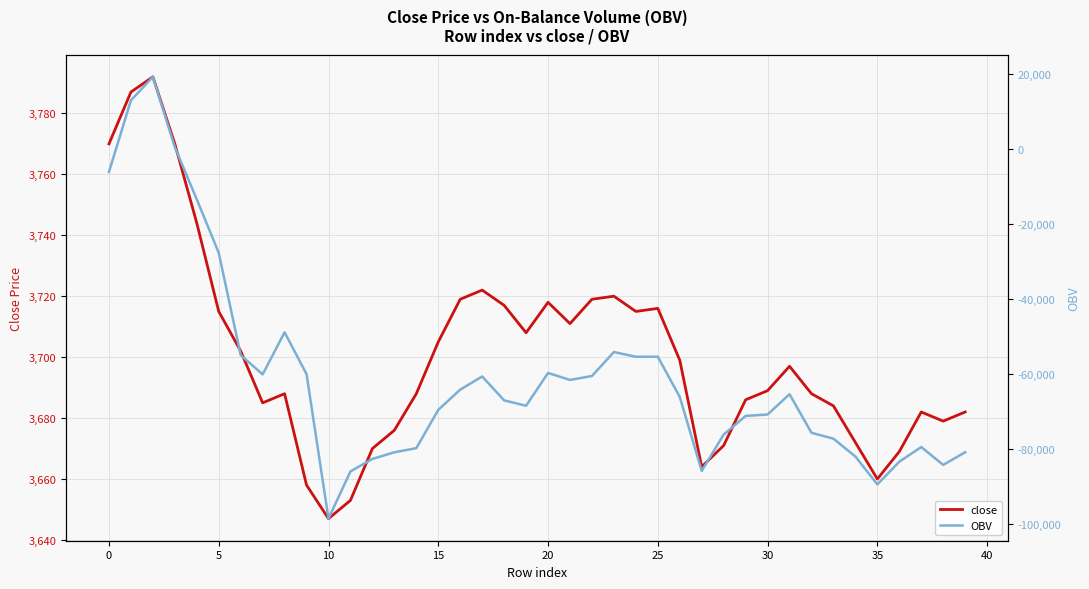

What is the total value across all series at 28?

-72527.9